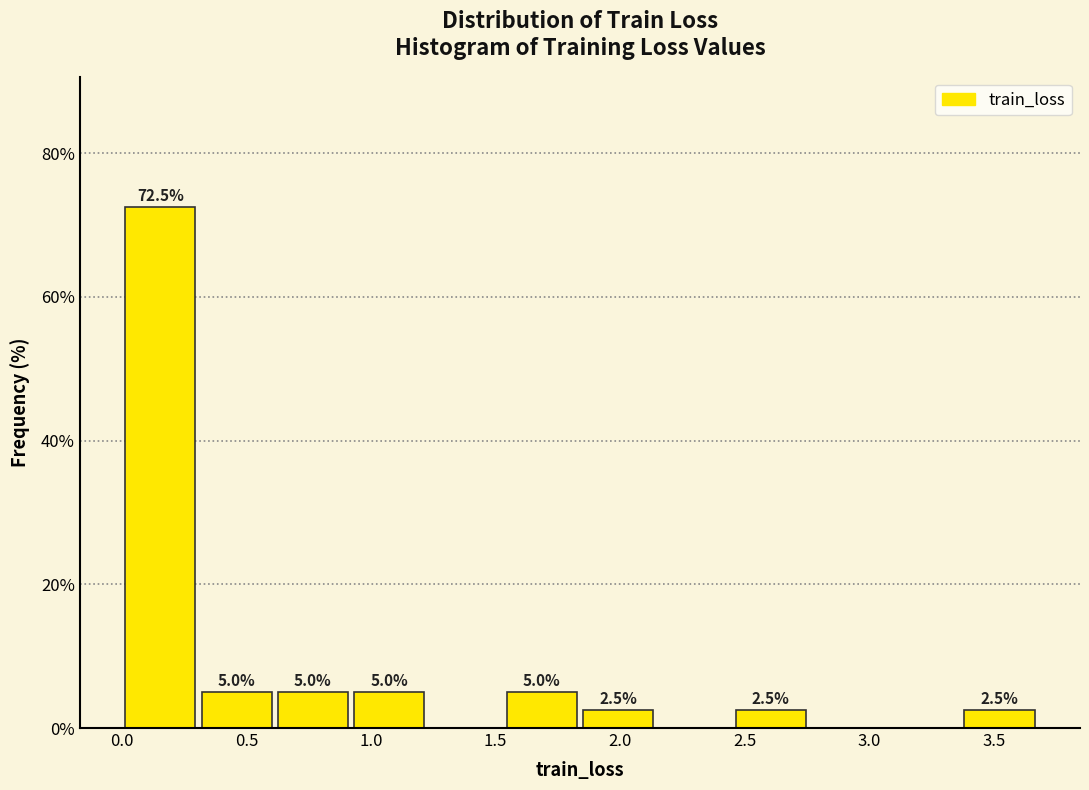

Which range on the x-axis has the tallest bar?

0.00 to 0.30